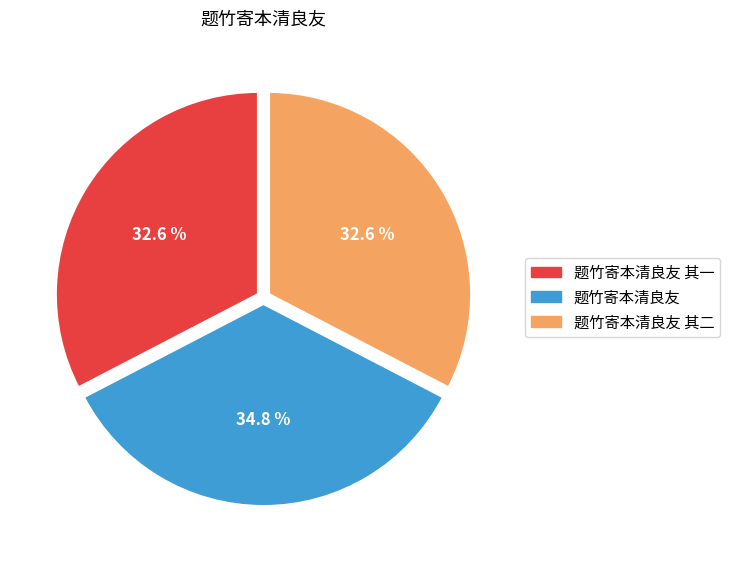

Does any single category account for the majority?

No